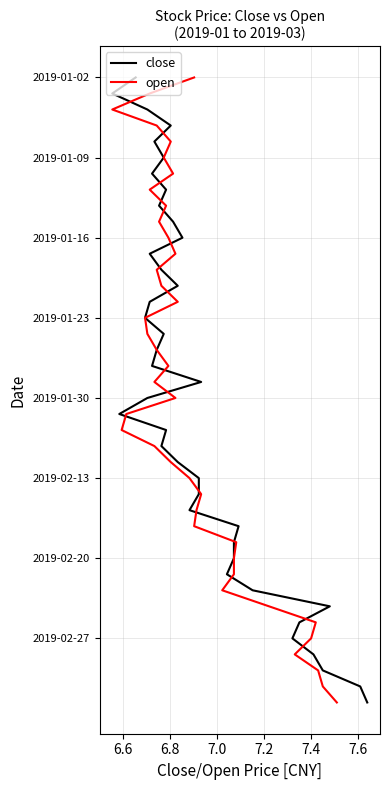

Which series has the widest spread of values?

close